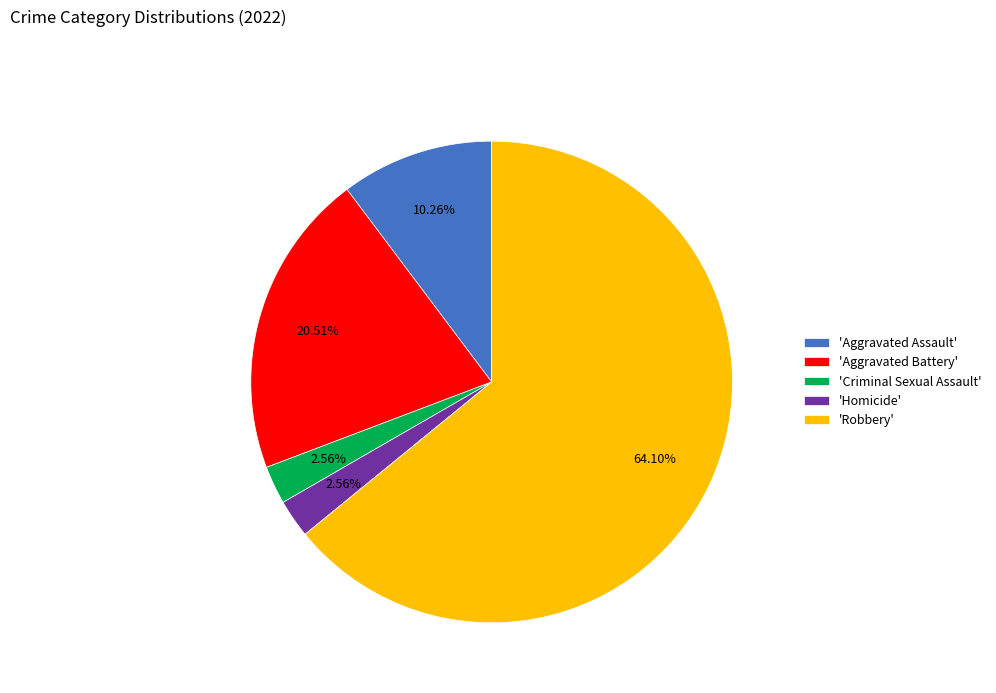

What is the largest slice in the pie chart?

'Robbery'